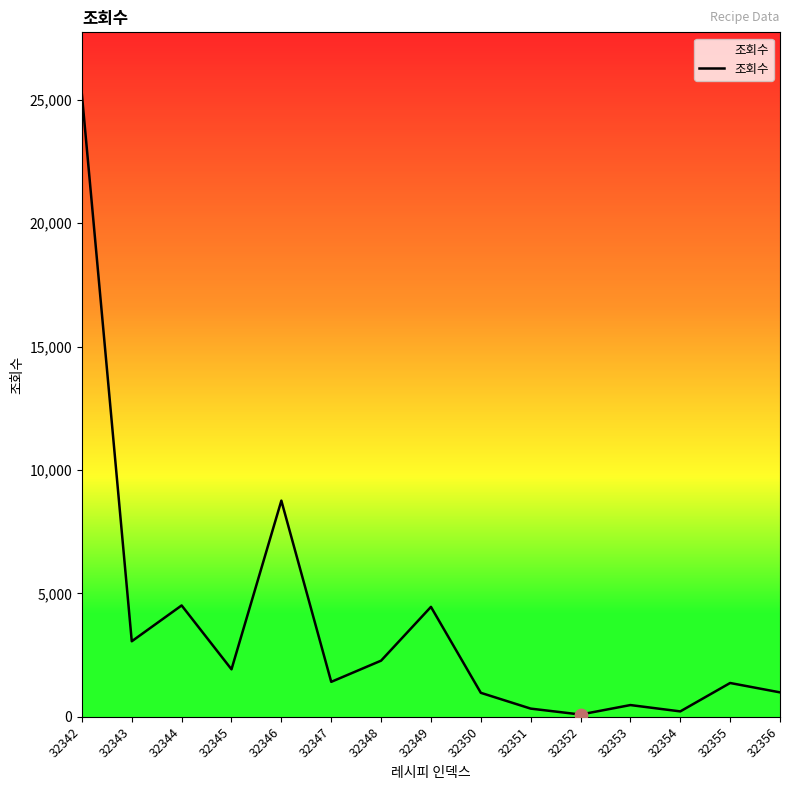

What is the ratio of the value at 32343 to the value at 32354?

14.0